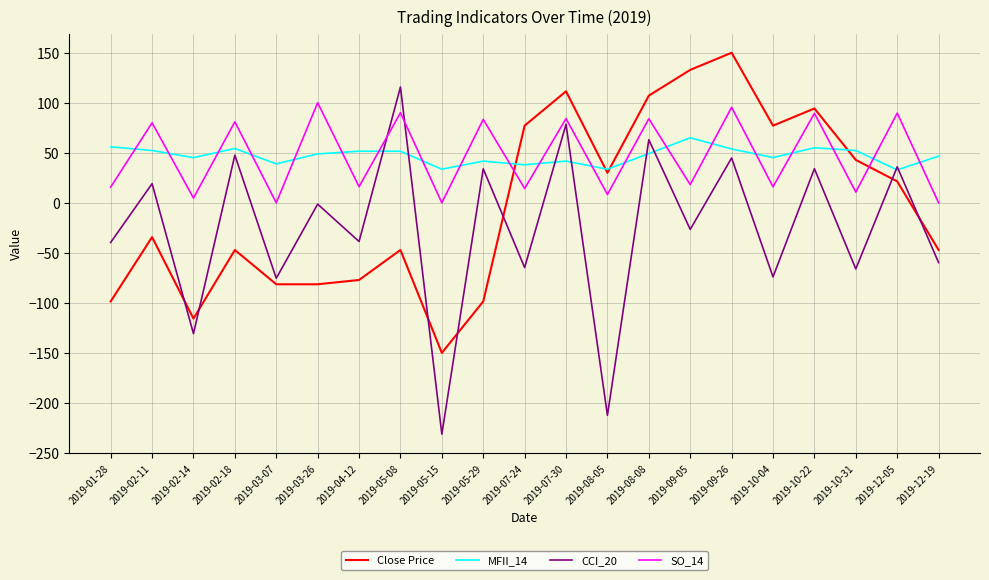

Does the chart have visible grid lines?

Yes